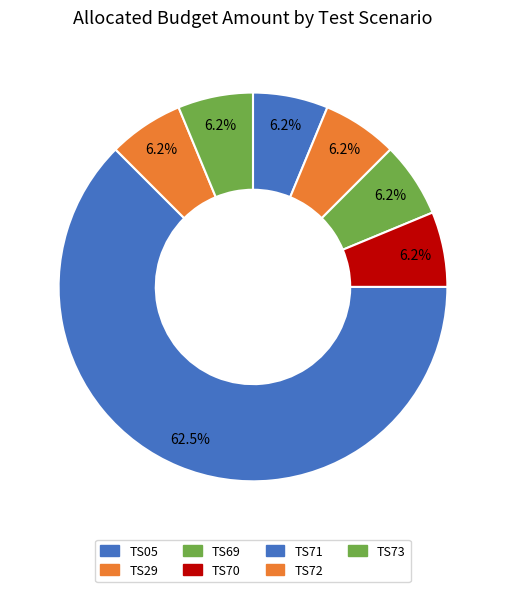

What percentage is the TS69 slice, to the nearest percent?

6%